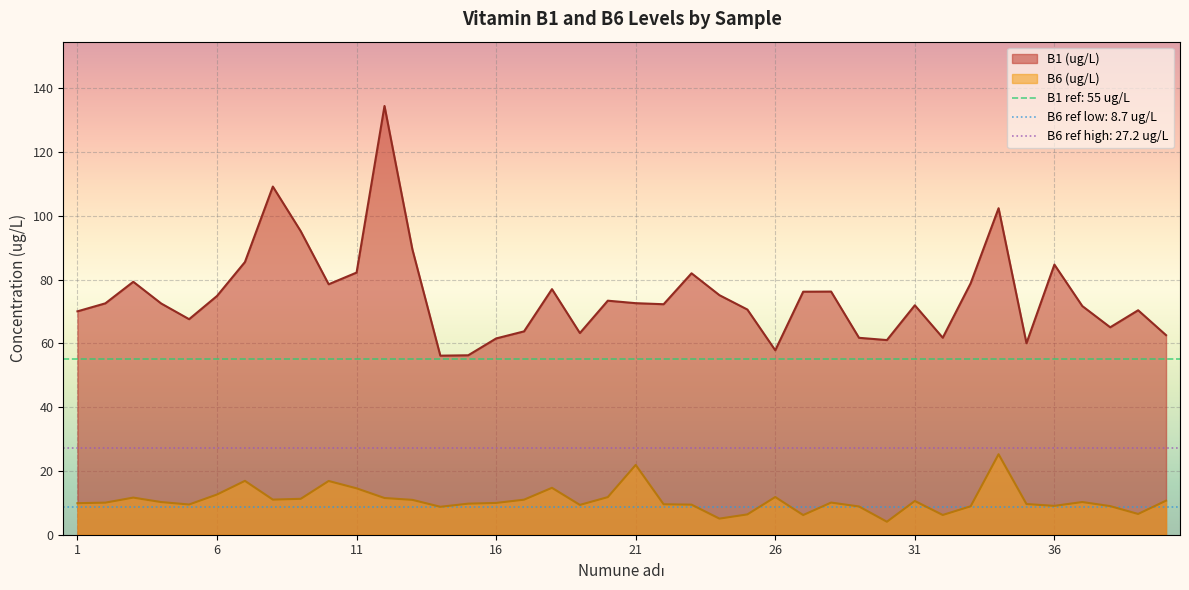

What is the difference between the B6 (ug/L) values at 38 and 15?

0.8